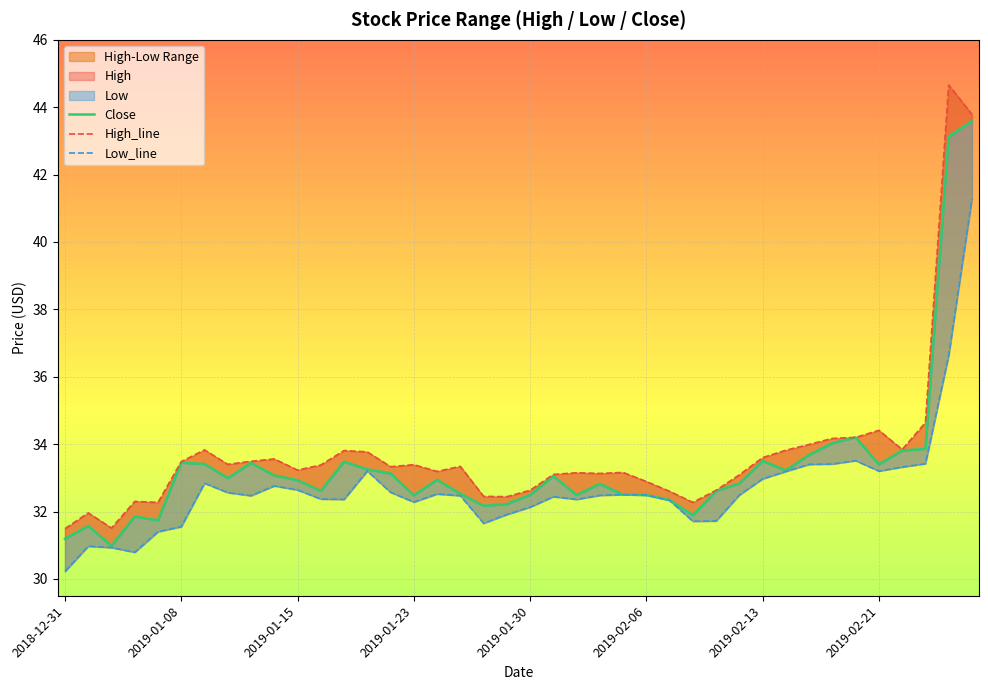

Where is High_line nearest to the value 38?

37